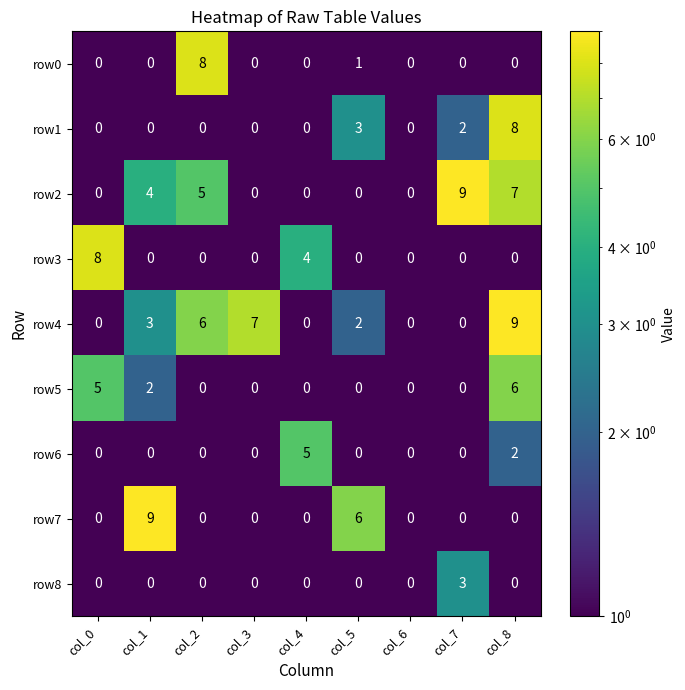

What is the total value across all series at col_4?

9